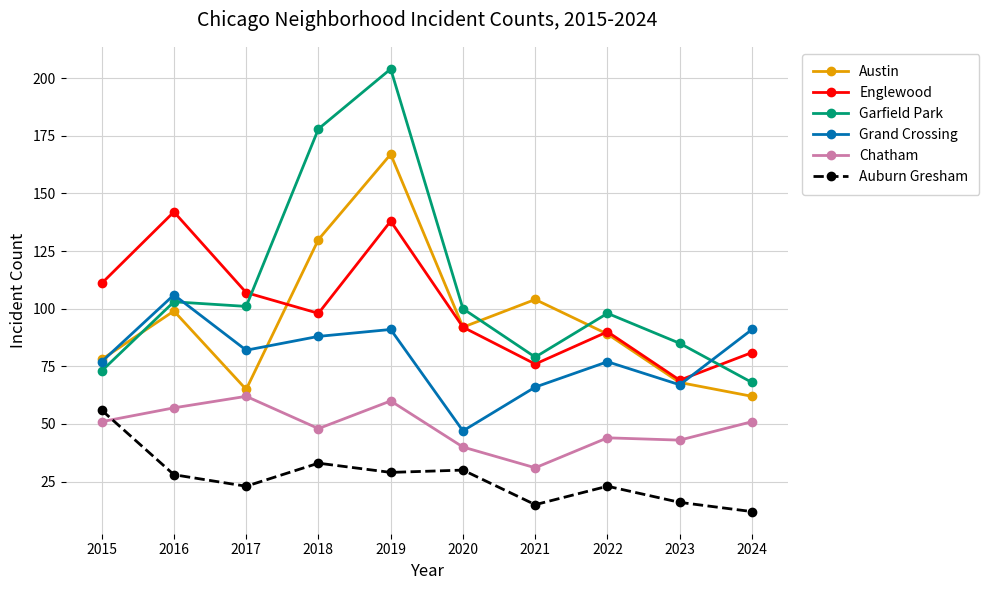

Which series changed the most between 2017 and 2021?

Austin